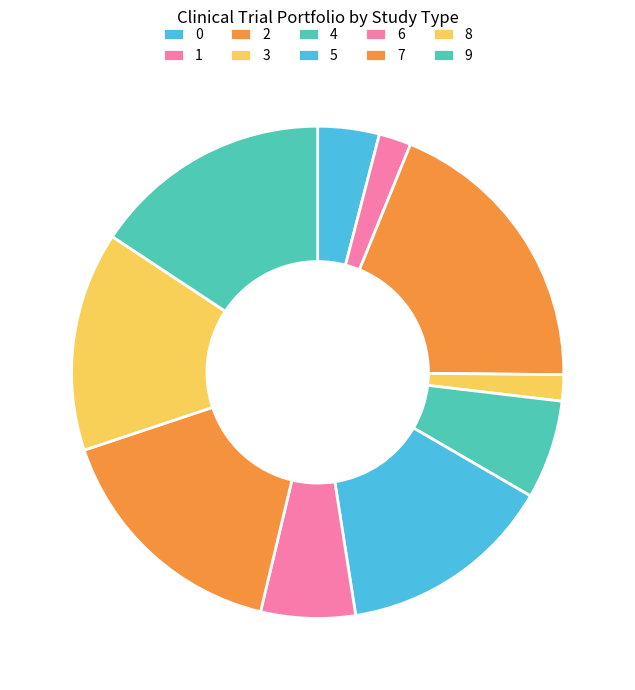

How many slices are in this pie chart?

10